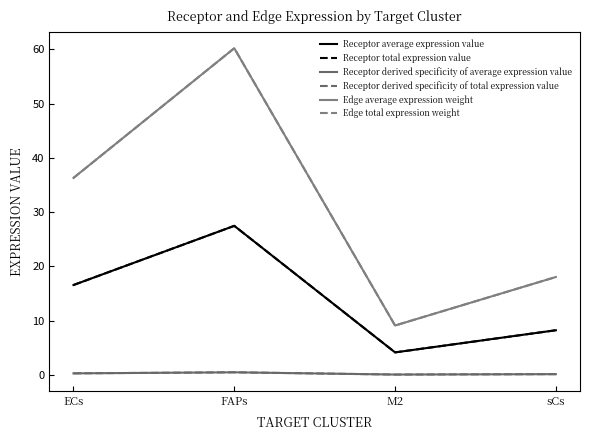

True or false: Edge average expression weight has a value of 36.3 at ECs.

True